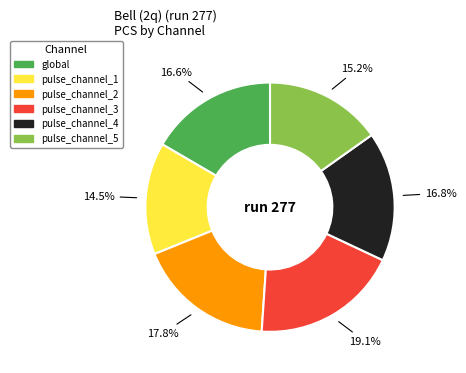

Is the sum of pulse_channel_3 and global greater than half?

No